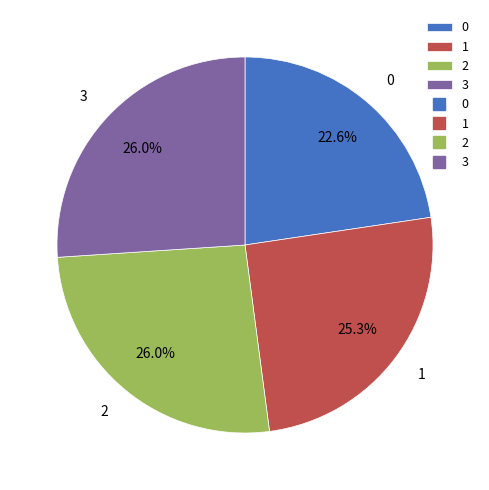

To the nearest percent, what is the difference between the largest and smallest slice percentages?

3%